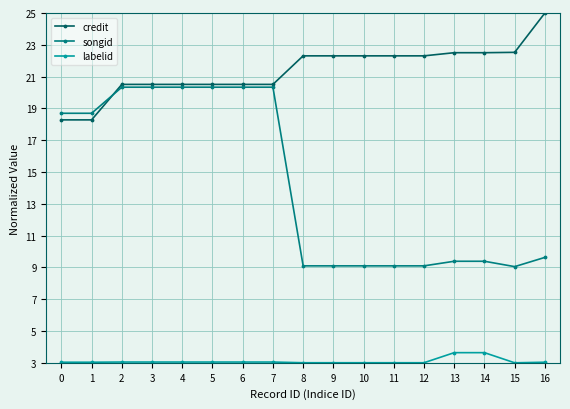

At which category does the chart reach its peak across all series?

16